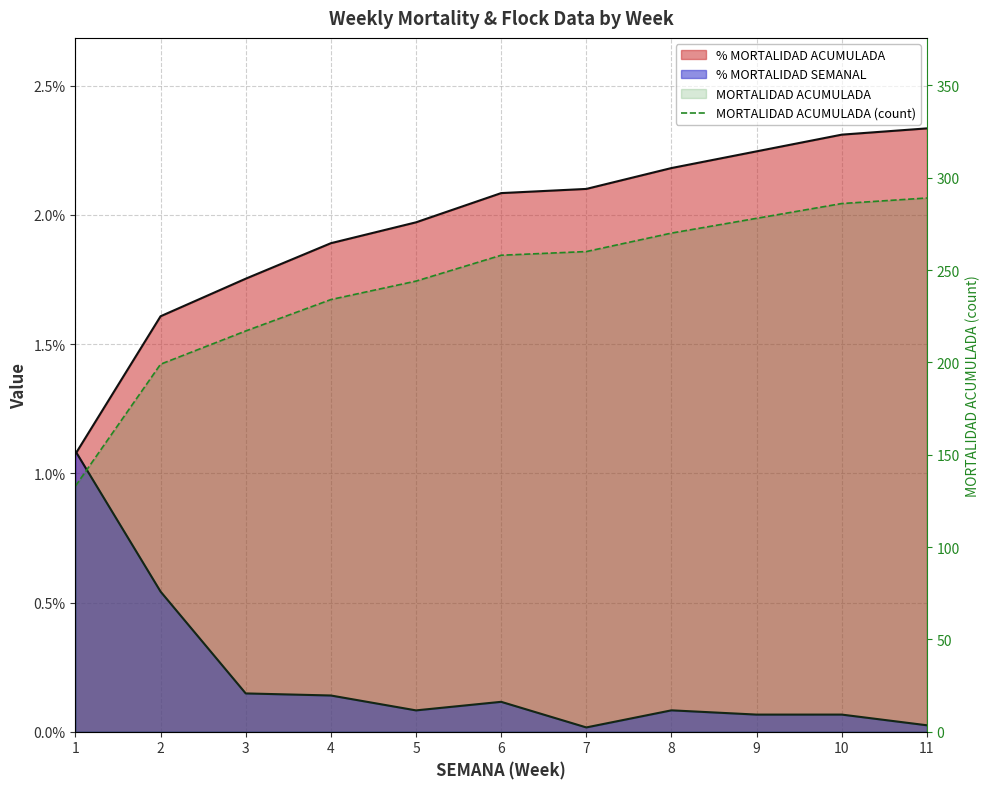

What is the difference between the maximum and minimum values in the SALDO FIN SEMANA series?

156.0